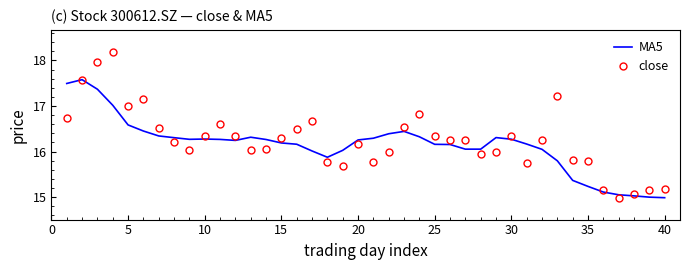

What is the smallest value displayed?

15.0